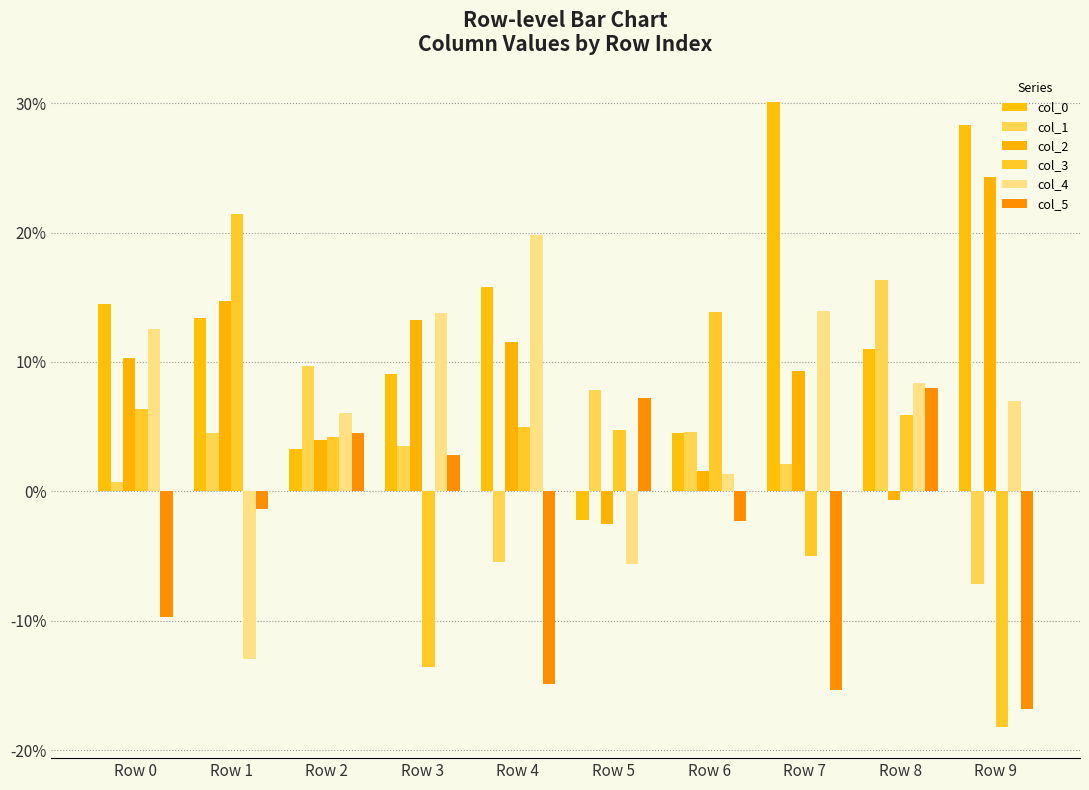

What is the maximum value for col_0?

0.3